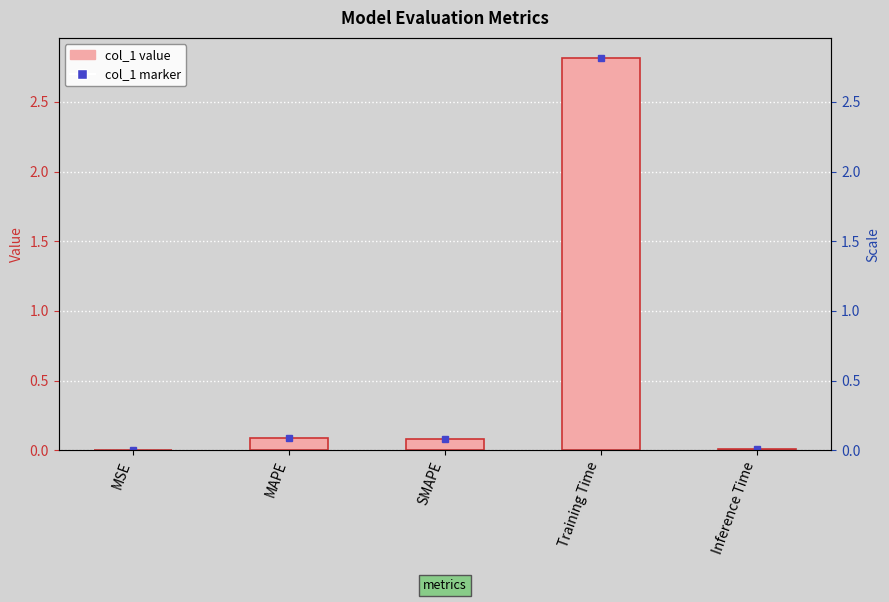

What is the change in value from SMAPE to Training Time?

+2.7